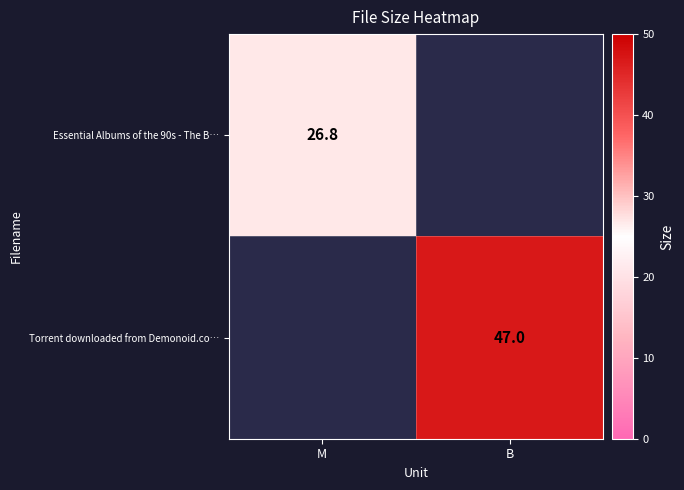

True or false: Torrent downloaded from Demonoid.co… has a value of 47.0 at B.

True